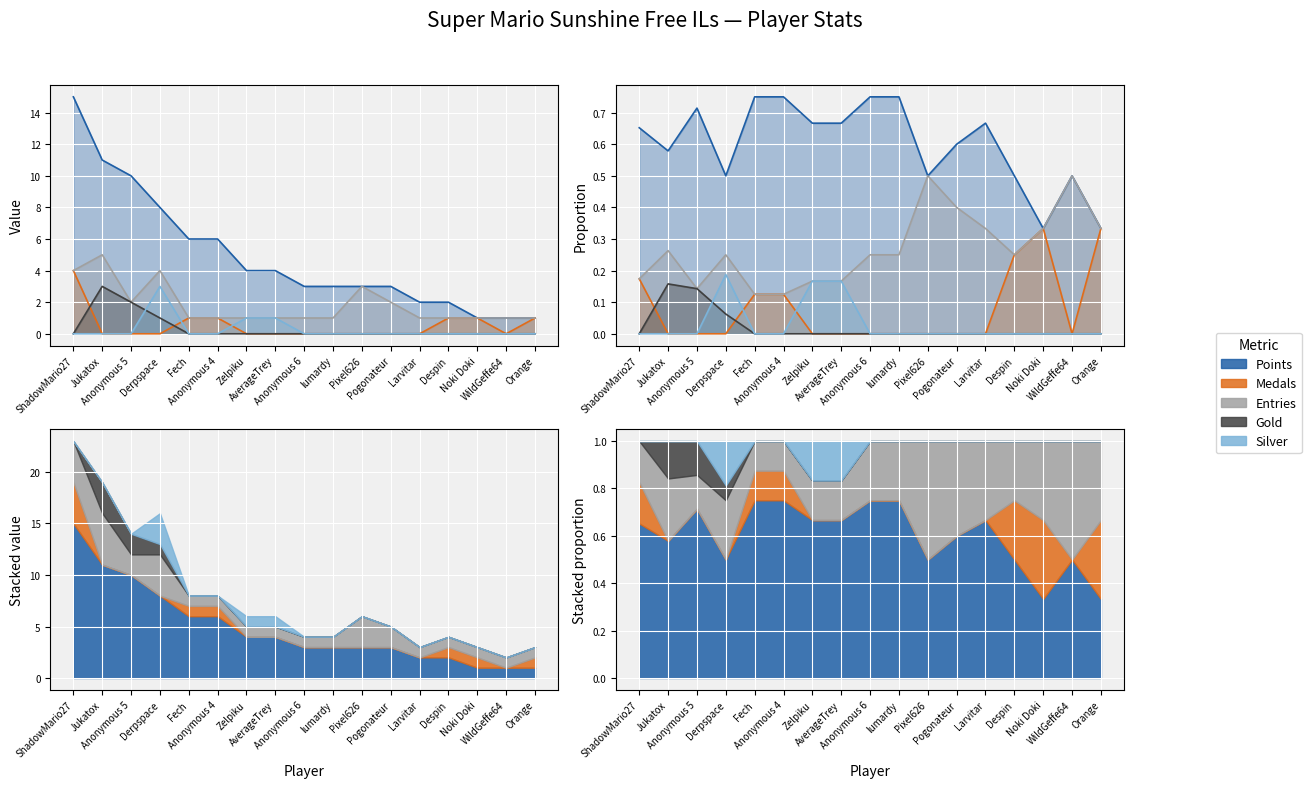

How many lines are shown in the chart?

5